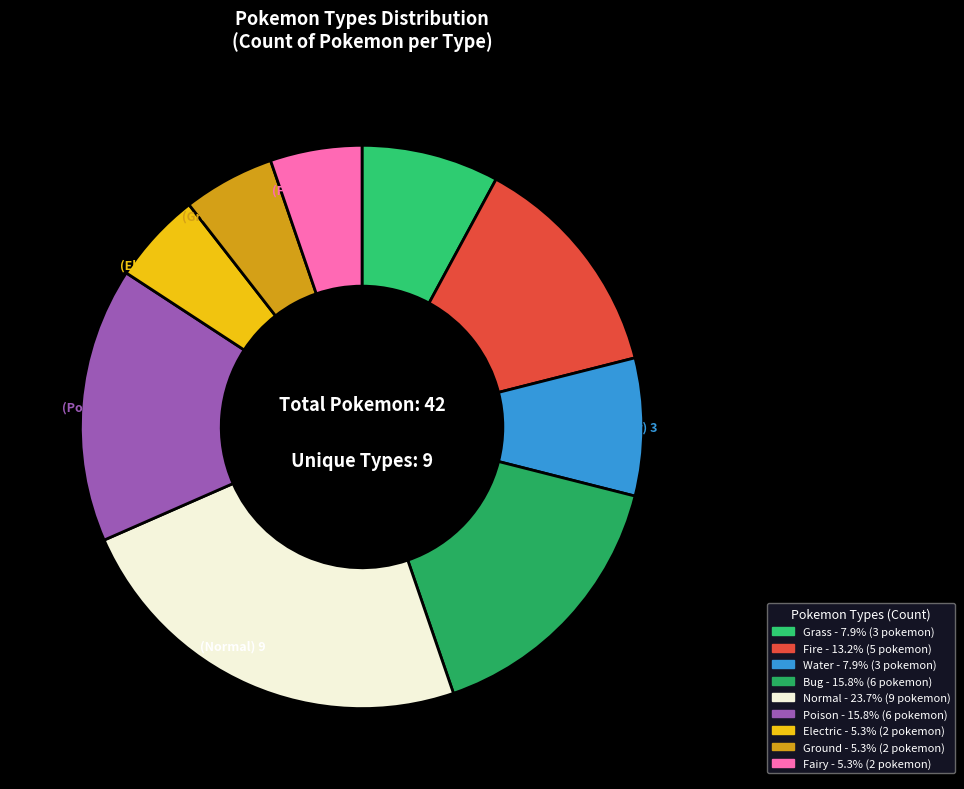

To the nearest percent, what is the difference between the largest and smallest slice percentages?

18%